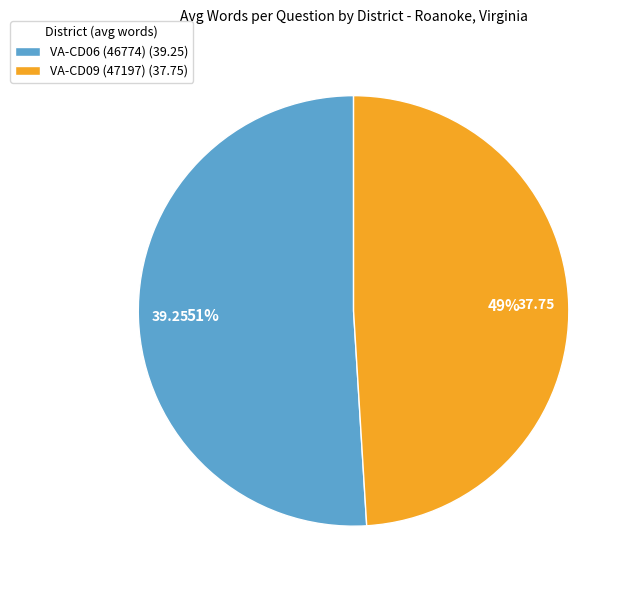

Which has a higher value, VA-CD06 (46774) or VA-CD09 (47197)?

VA-CD06 (46774)